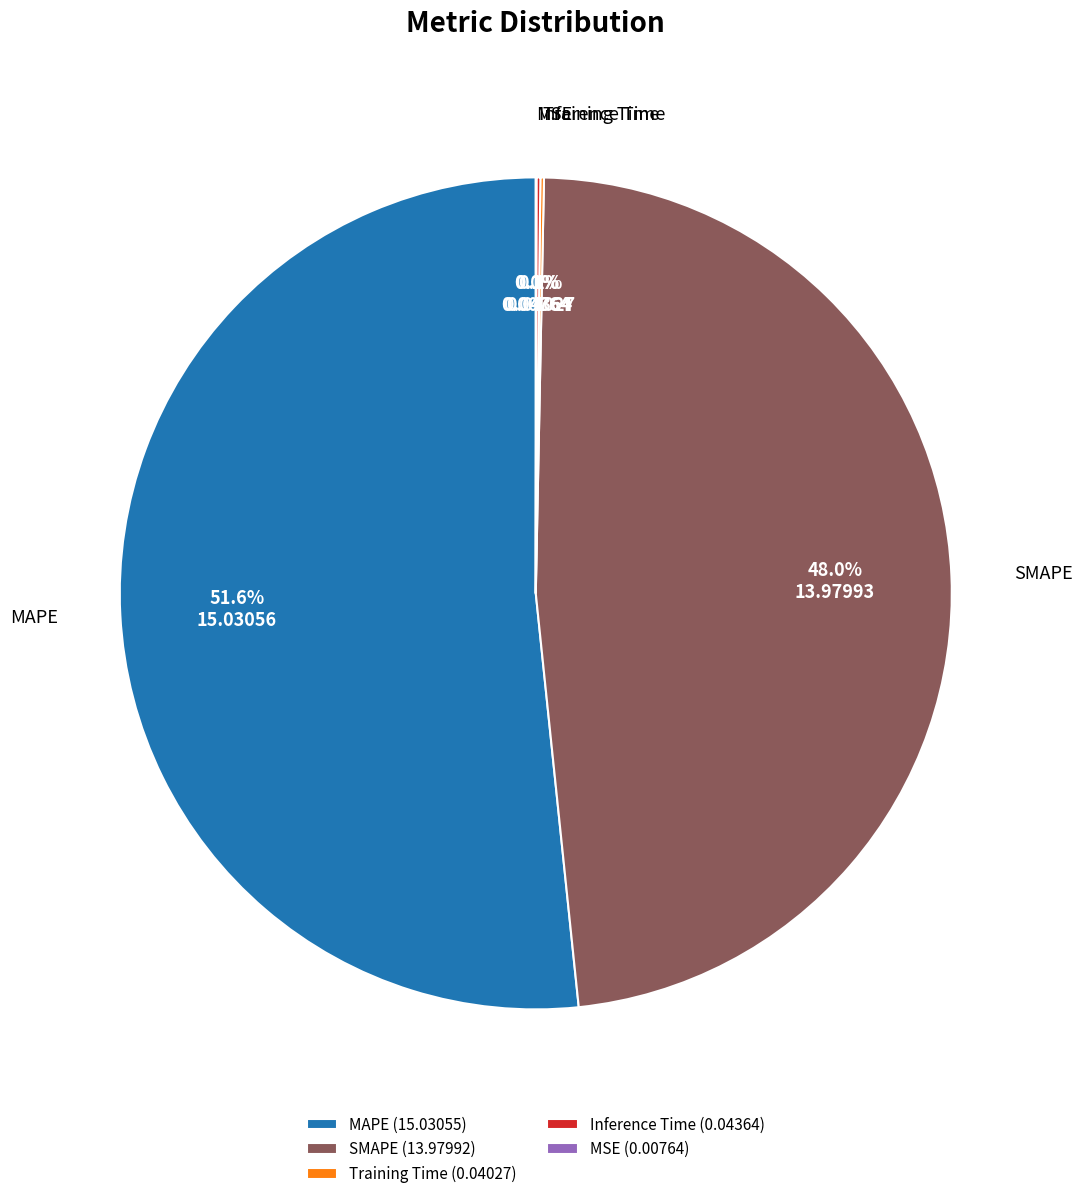

What is the ratio of the value at MAPE to the value at SMAPE?

1.1